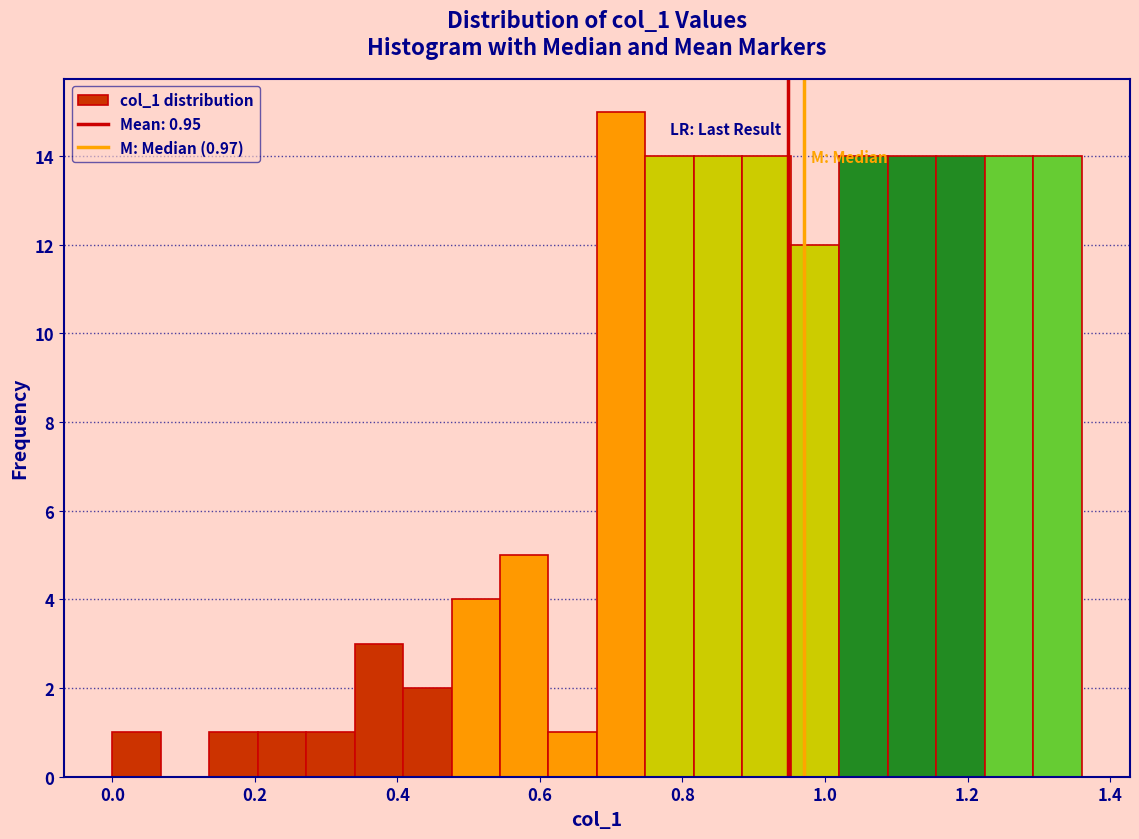

Read against the x-axis, roughly where is the centre of the tallest bar?

0.72